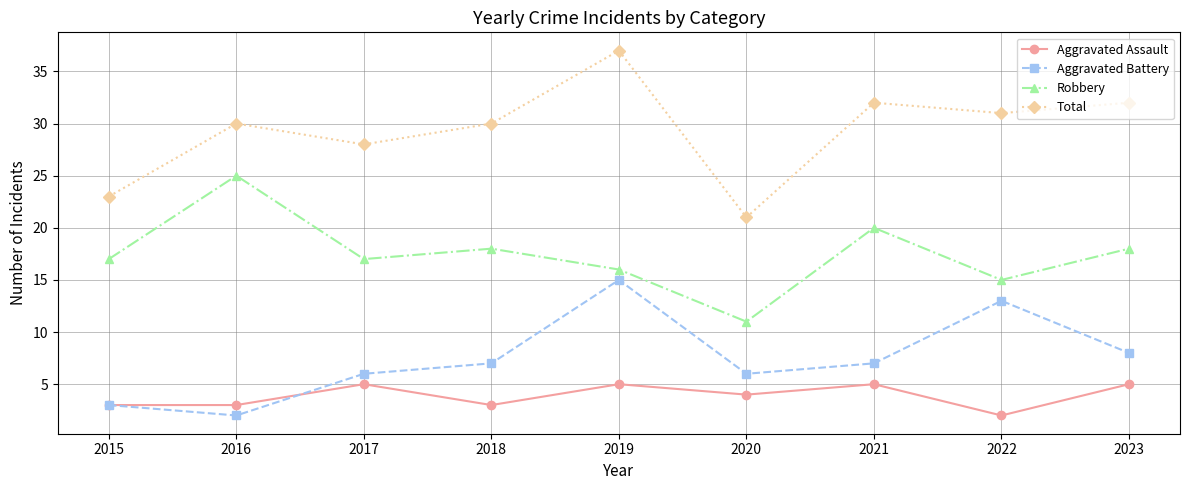

At which category is the sum across all series the highest?

2019